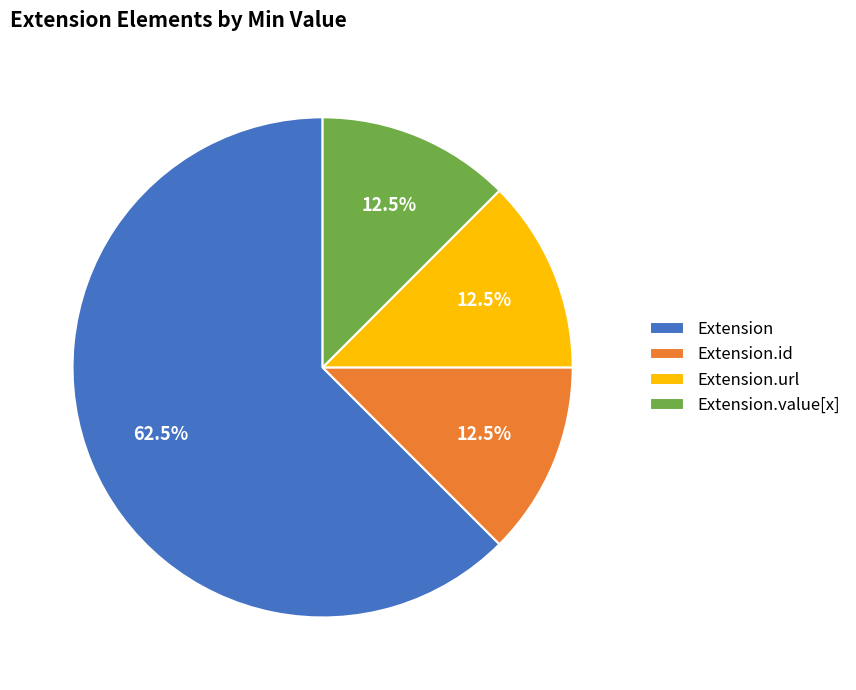

What is the majority slice?

Extension